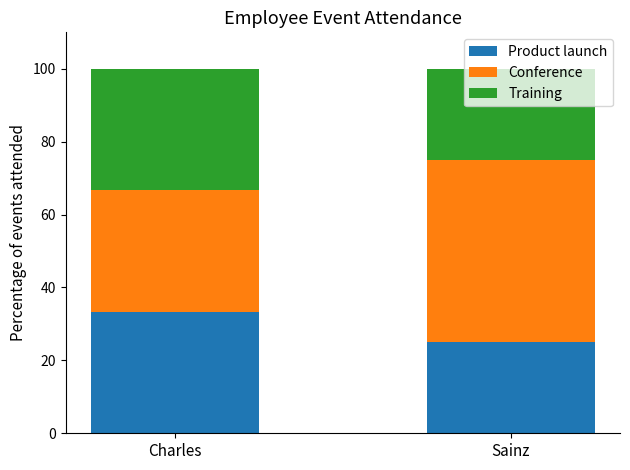

What is the lowest value of the Product launch series?

25.0